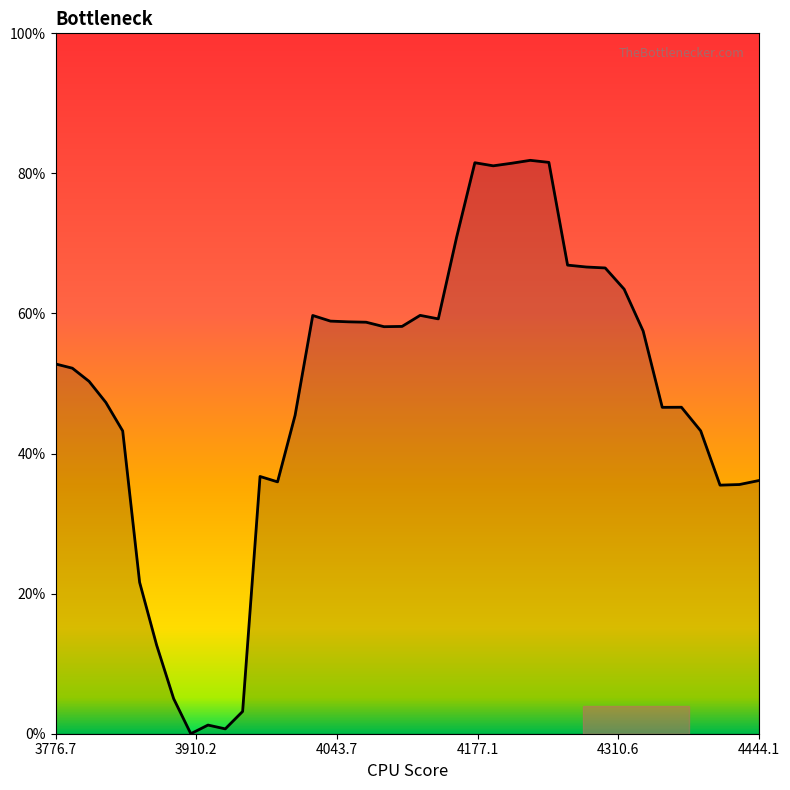

Reading left to right, extract all data points from this chart.

0.5	0.5	0.5	0.5	0.4	0.2	0.1	0.1	0.0	0.0	0.0	0.0	0.4	0.4	0.5	0.6	0.6	0.6	0.6	0.6	0.6	0.6	0.6	0.7	0.8	0.8	0.8	0.8	0.8	0.7	0.7	0.7	0.6	0.6	0.5	0.5	0.4	0.4	0.4	0.4